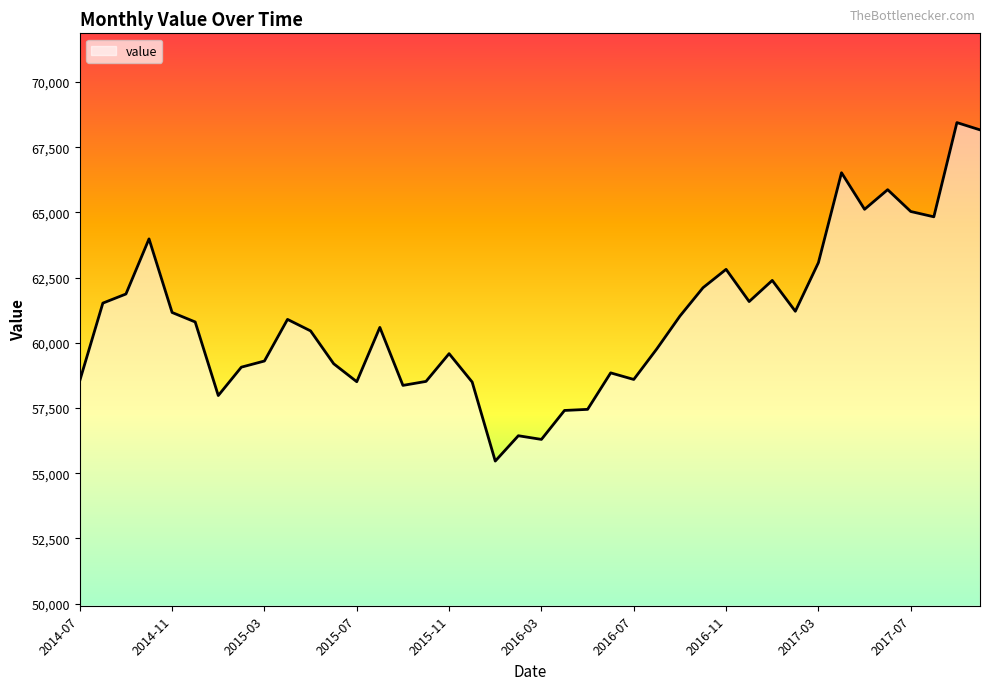

What is the minimum value shown in the chart?

55466